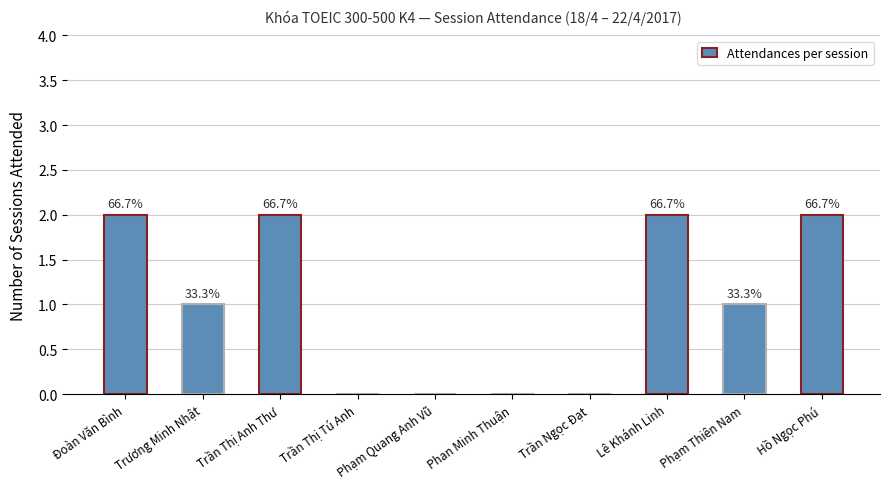

Are the bars horizontal?

No